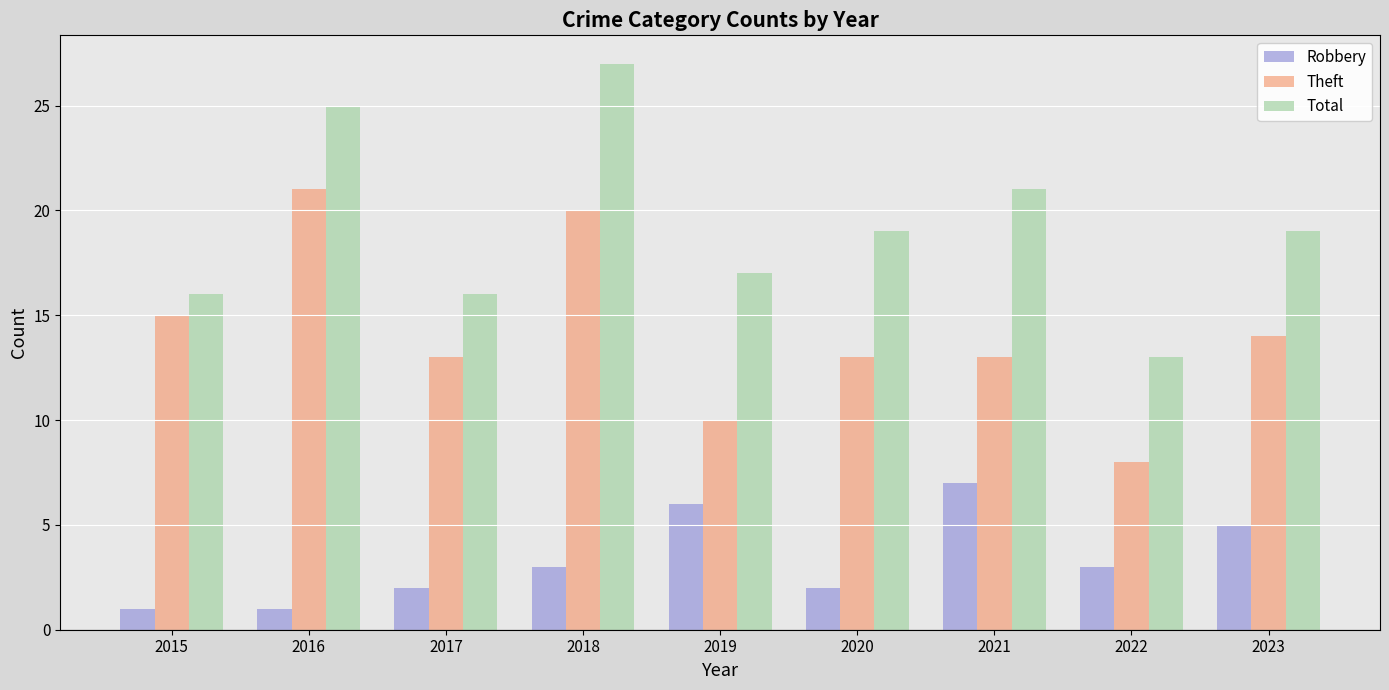

How many categories are shown in the chart?

9